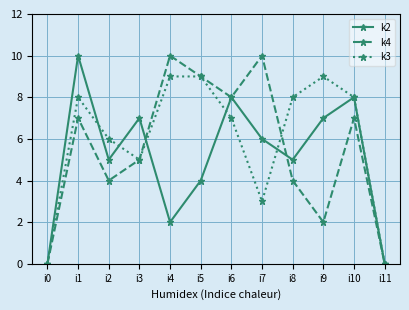

Reading right to left, transcribe all the data shown in this chart.

k2: 0	8	7	5	6	8	4	2	7	5	10	0
k4: 0	7	2	4	10	8	9	10	5	4	7	0
k3: 0	8	9	8	3	7	9	9	5	6	8	0